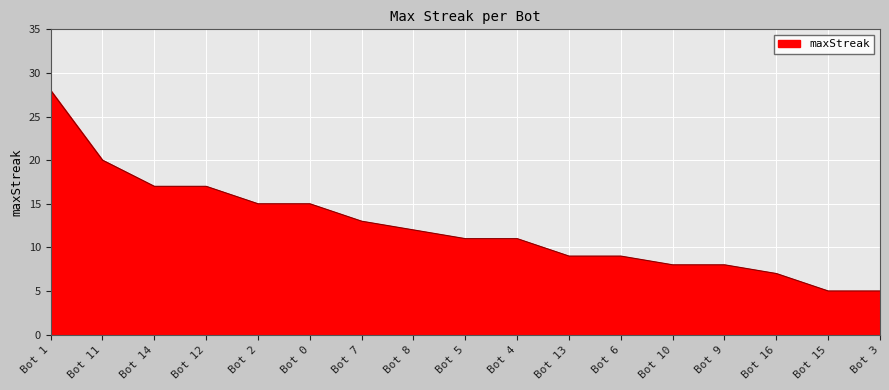

Reading left to right, what are all the values shown in this chart?

28	20	17	17	15	15	13	12	11	11	9	9	8	8	7	5	5